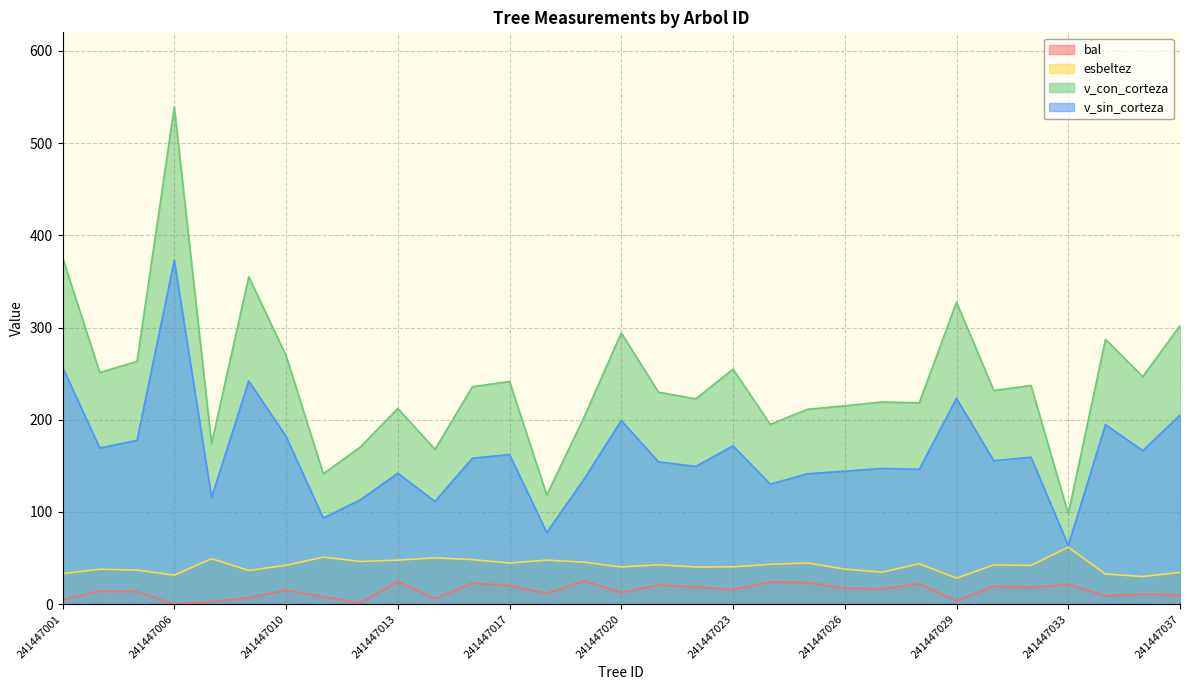

True or false: v_con_corteza and v_sin_corteza intersect in this chart.

False